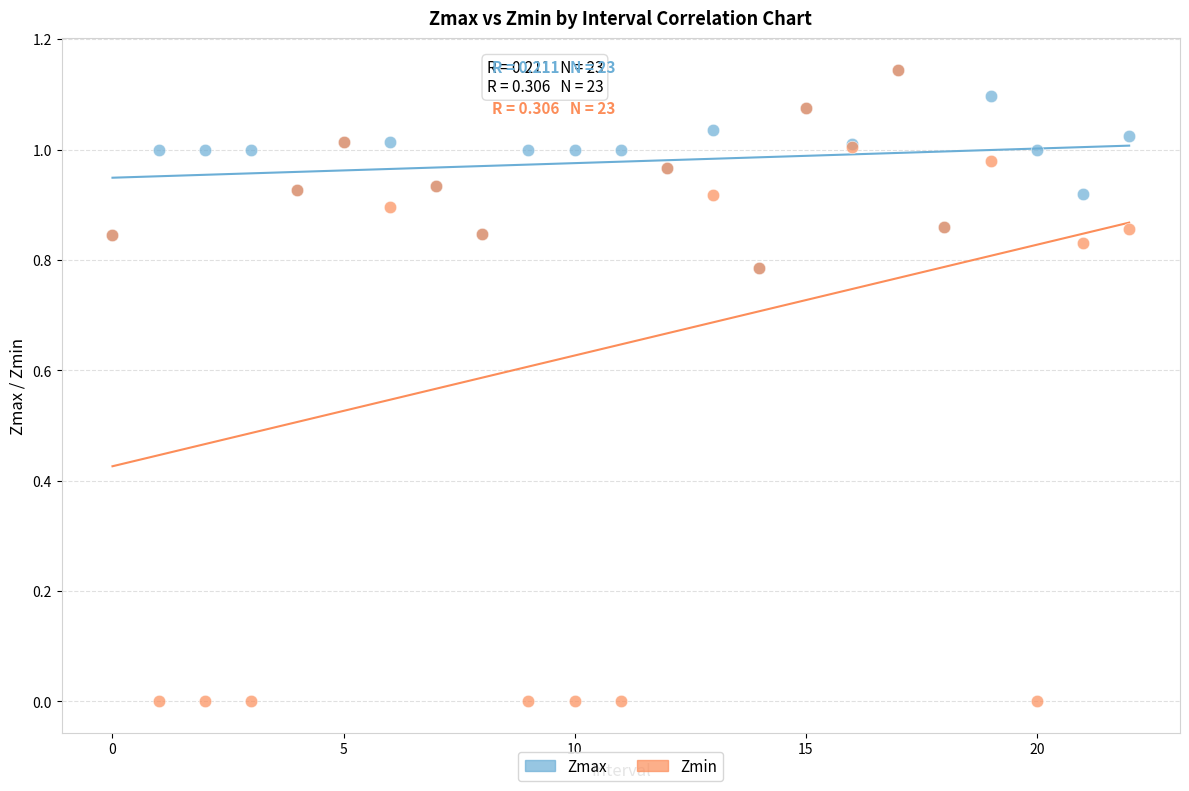

What are all the series names shown in the legend?

Zmax, Zmin